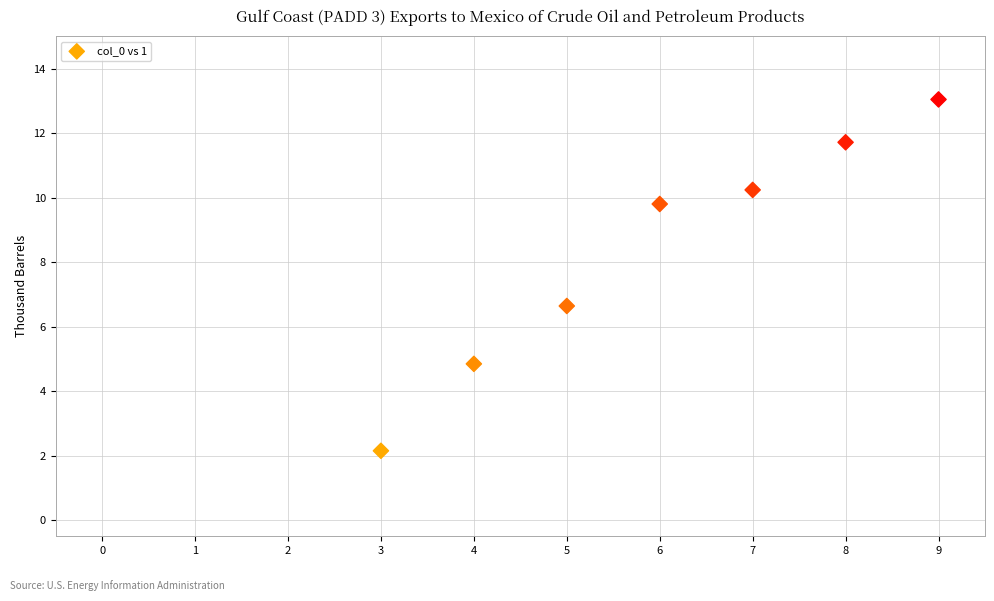

What Y value in the scatter plot is closest to 7?

6.6